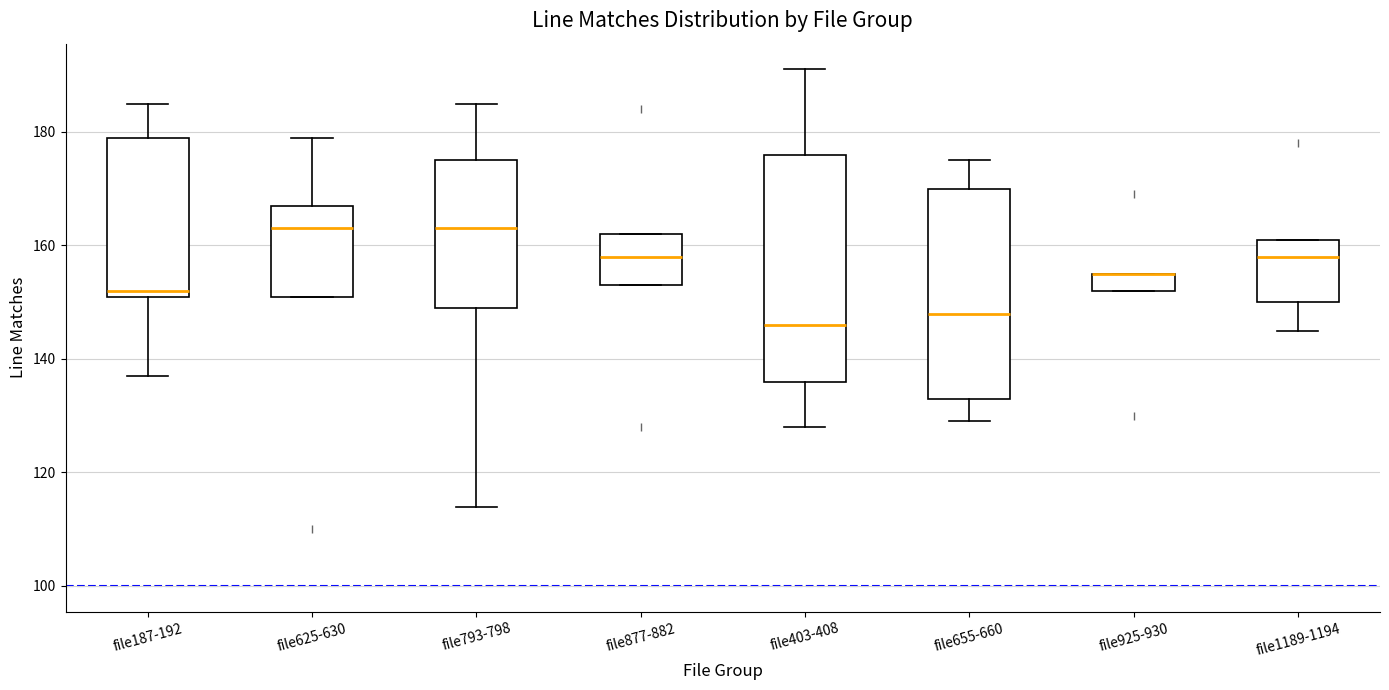

Which box is the tallest, from its lower edge to its upper edge?

file403-408